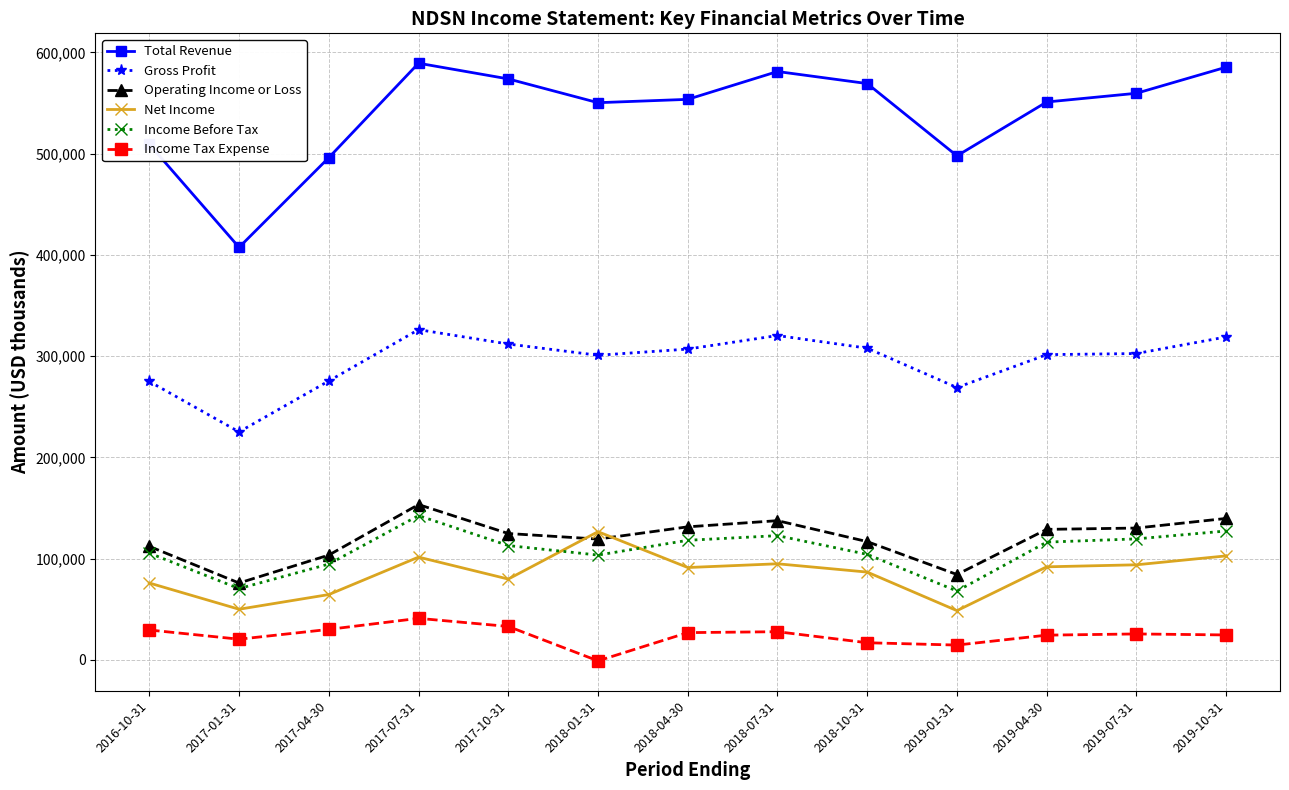

True or false: Total Revenue and Income Tax Expense cross at least once.

False